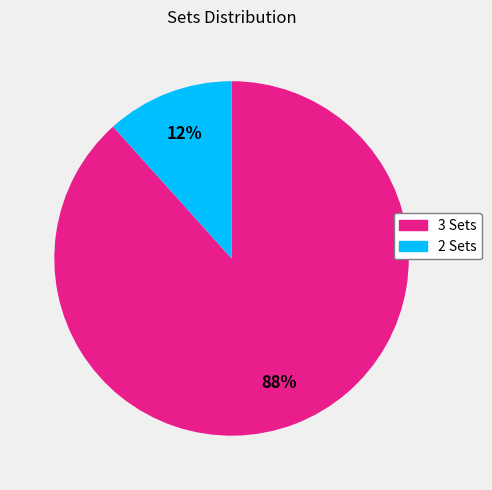

To the nearest percent, what is the combined percentage of 3 Sets and 2 Sets?

100%